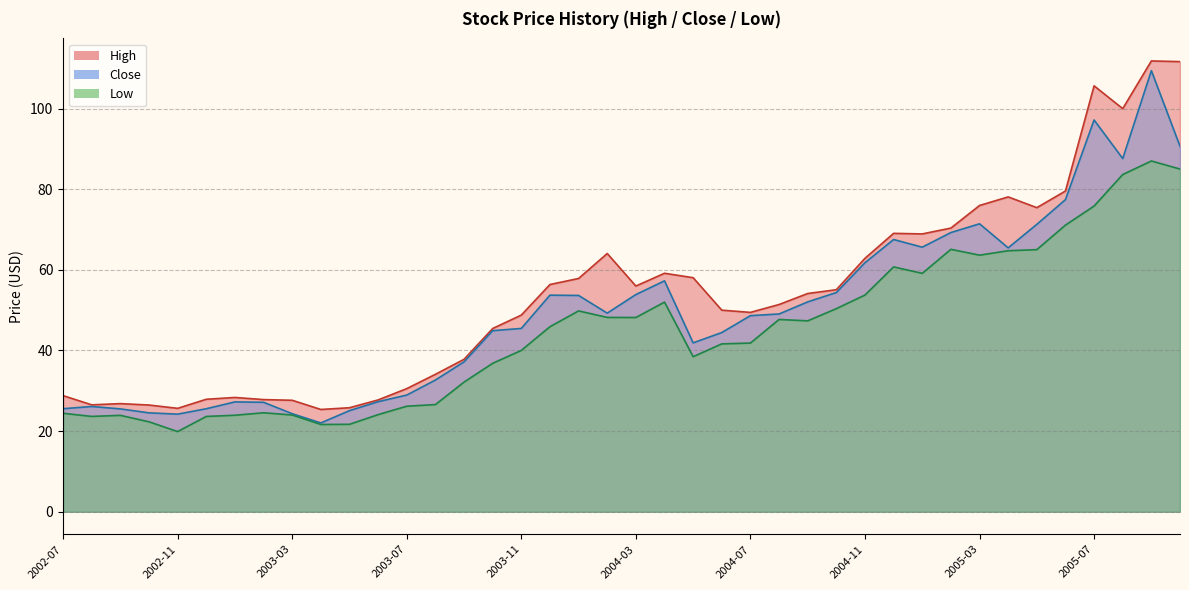

What is the spread (max minus min) of values at 2005-06?

8.5